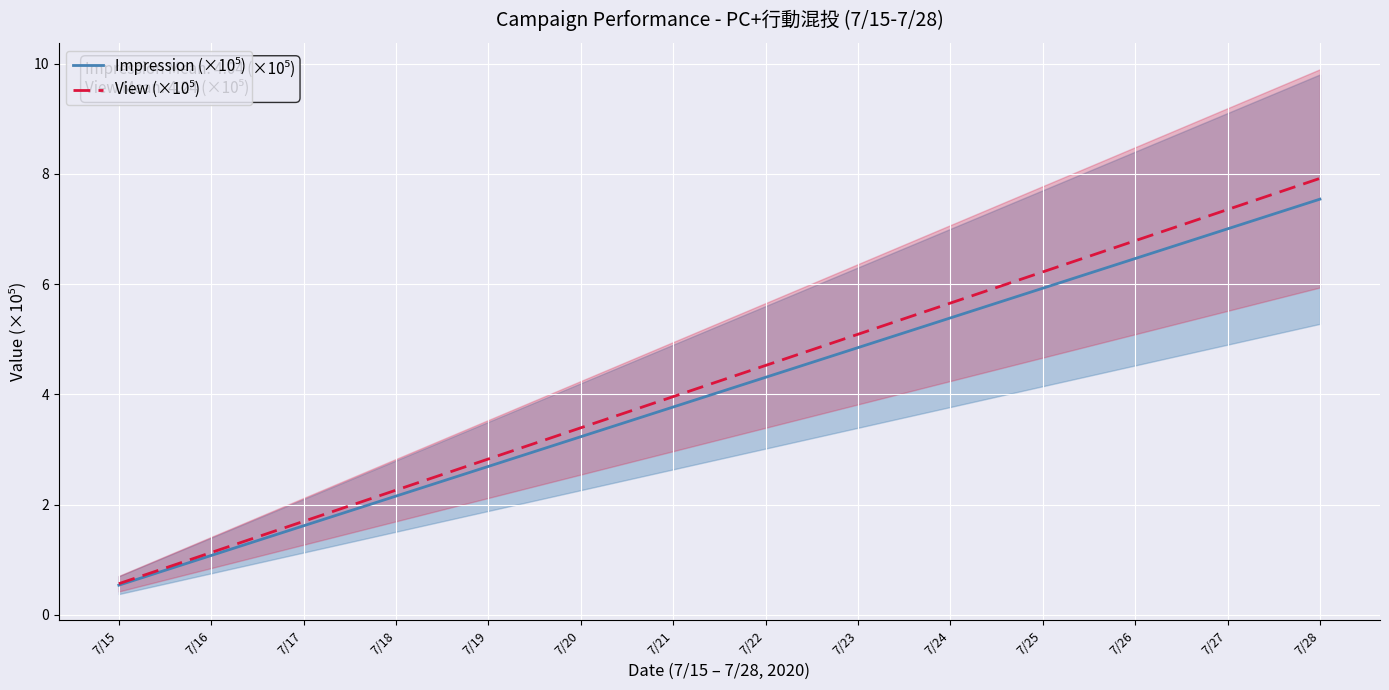

True or false: Impression (×10⁵) has more than 2 points higher than both neighbors.

False